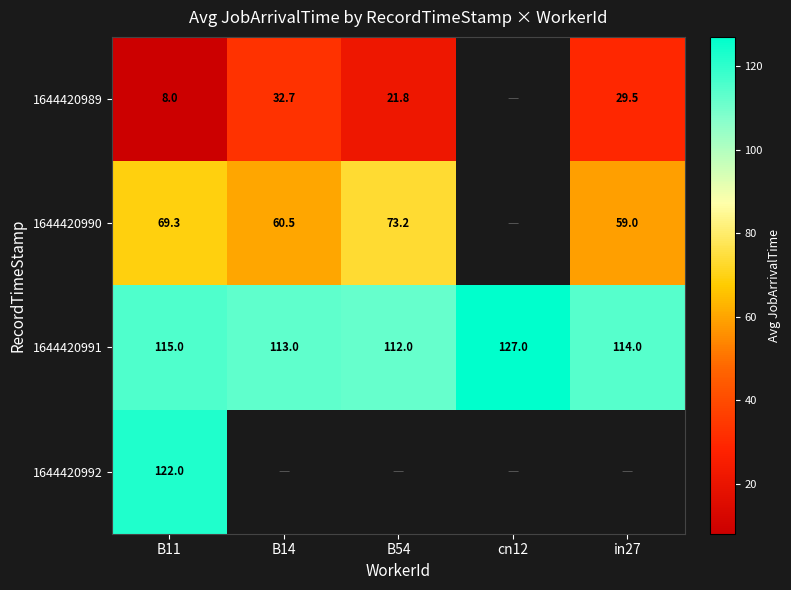

What is the highest value of the 1644420991 series?

127.0